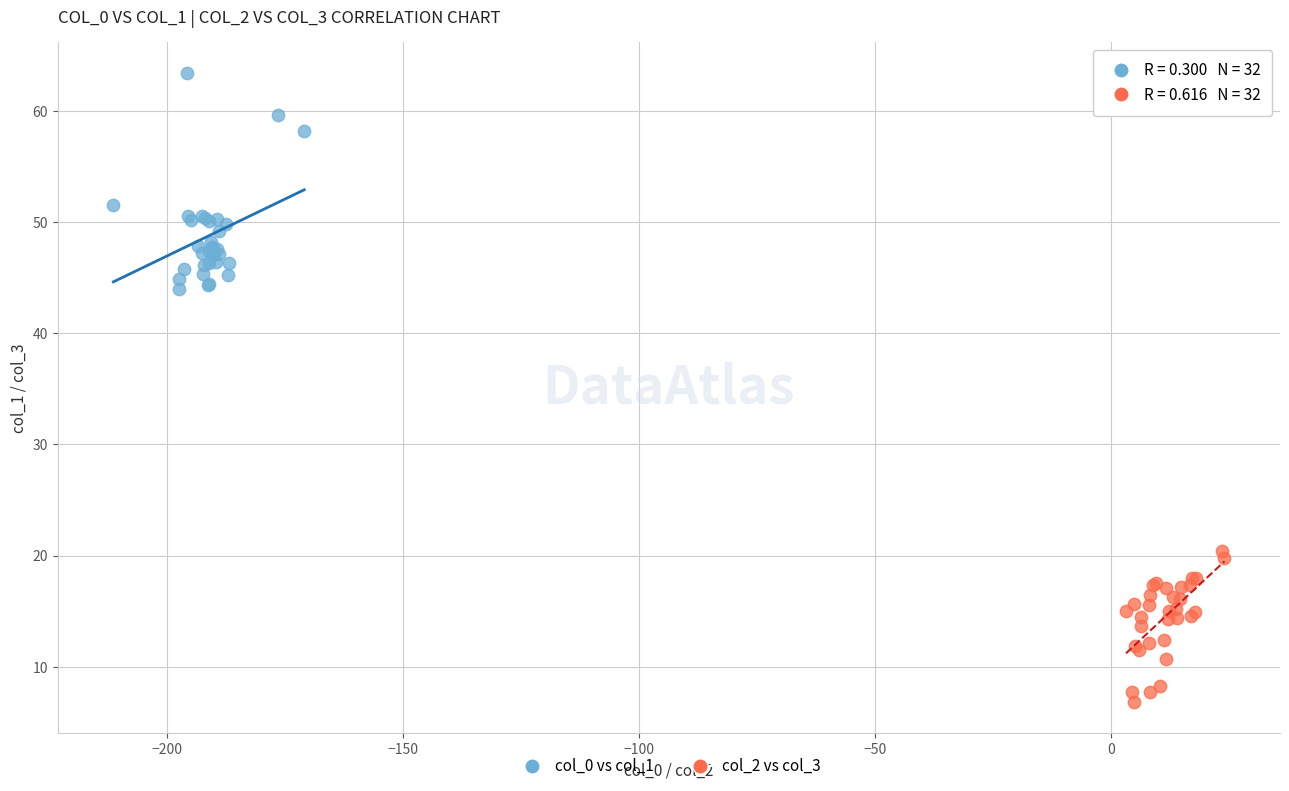

Which series contains the highest Y value?

col_0 vs col_1